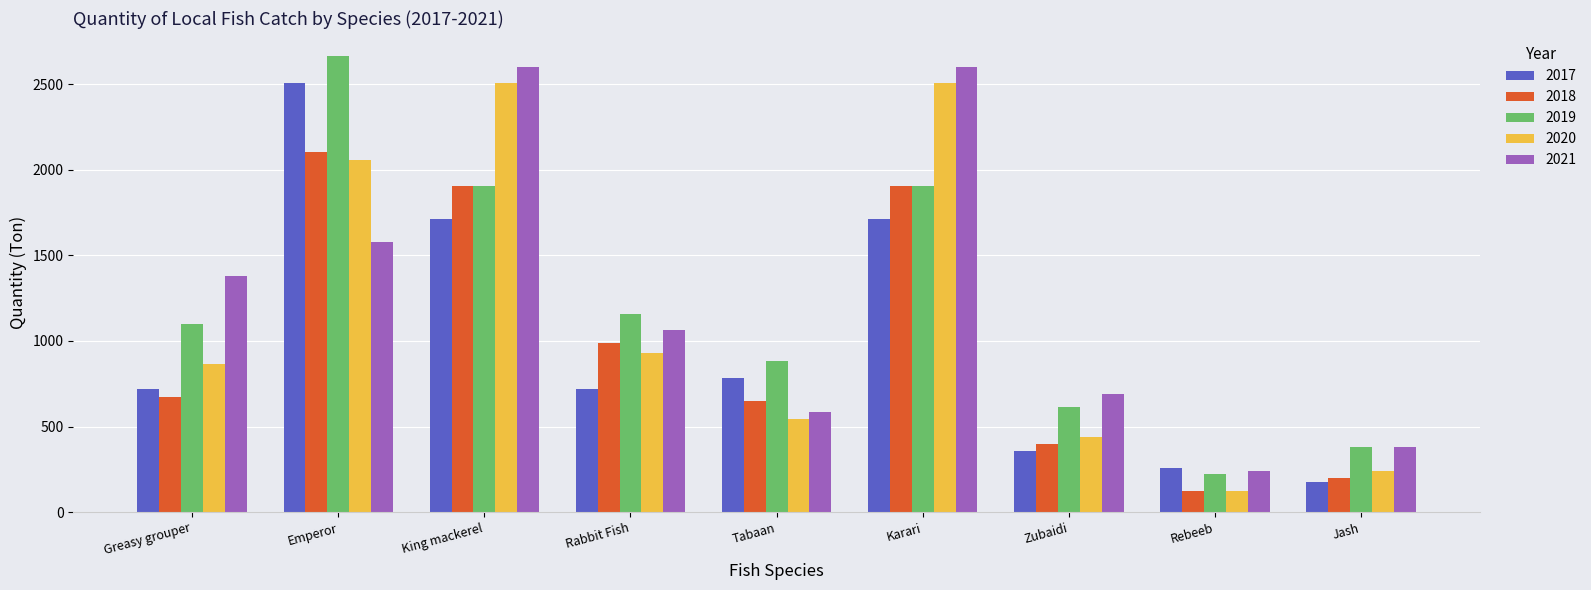

What is the value of the 2021 bar at the 7th from the left?

688.8